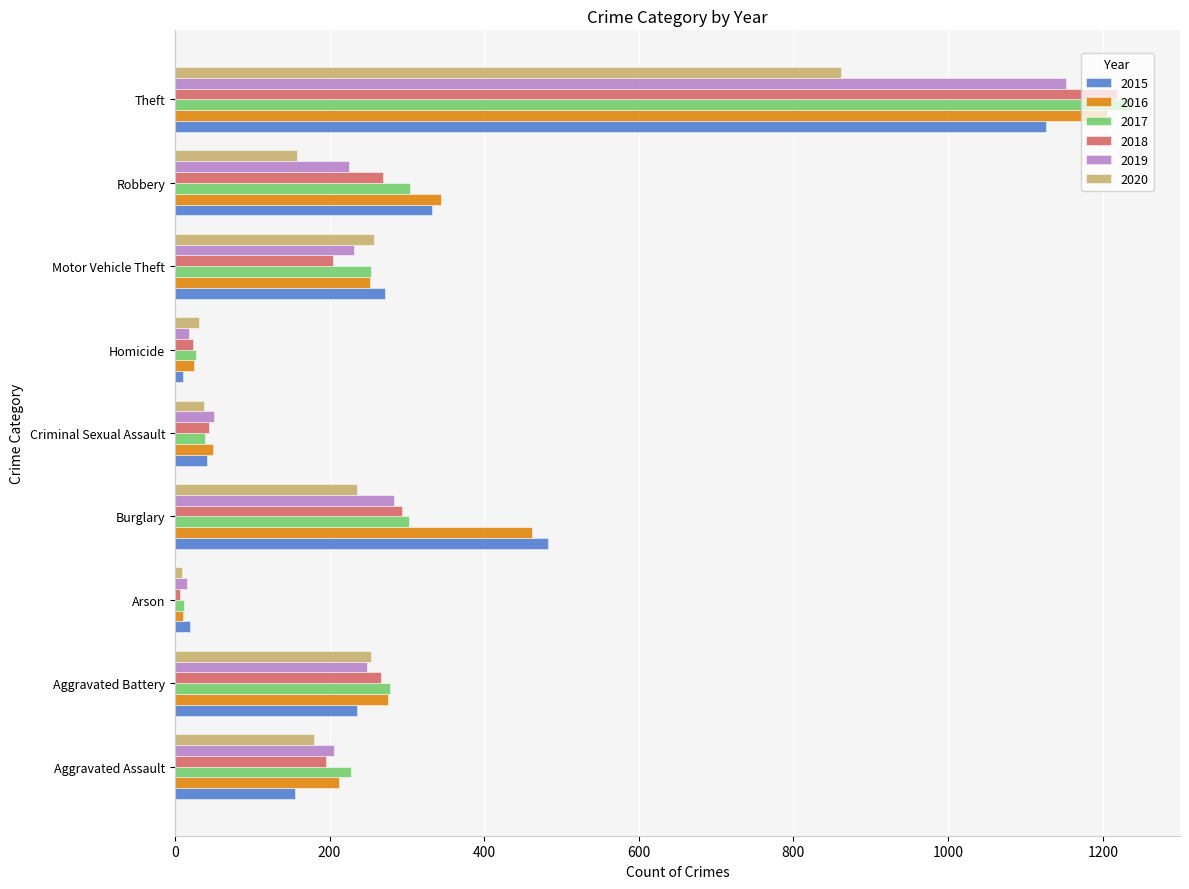

What is the total value across all series at Motor Vehicle Theft?

1471